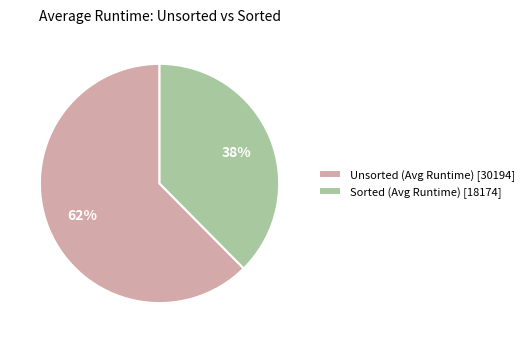

True or false: Unsorted (Avg Runtime) accounts for 62% of the total.

True